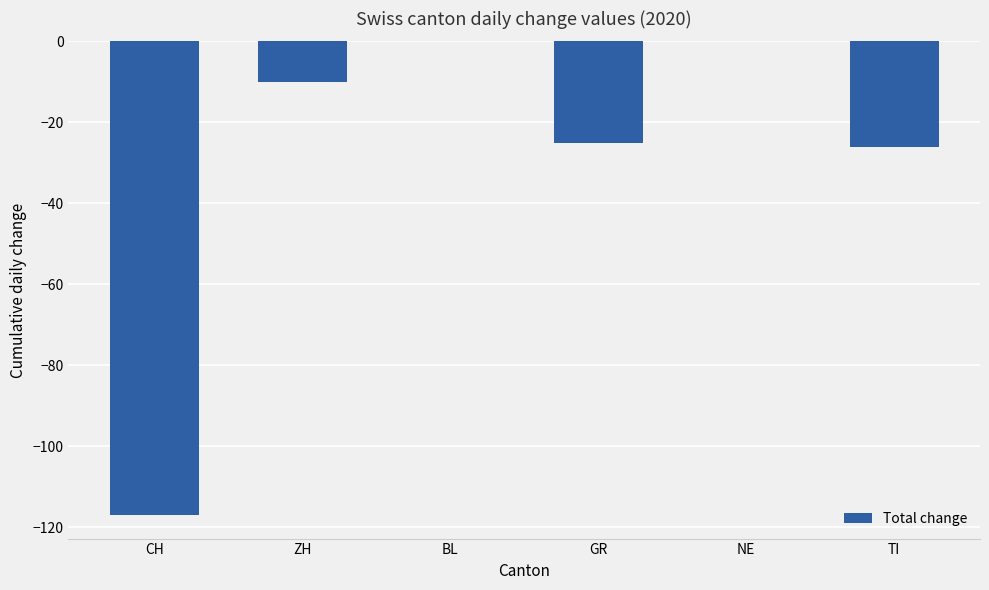

What is the change in value from BL to TI?

-26